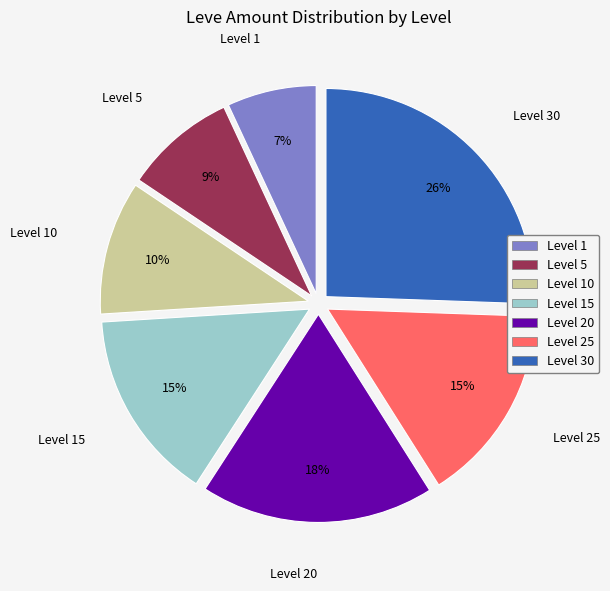

Which category has the smallest portion of the pie?

Level 1